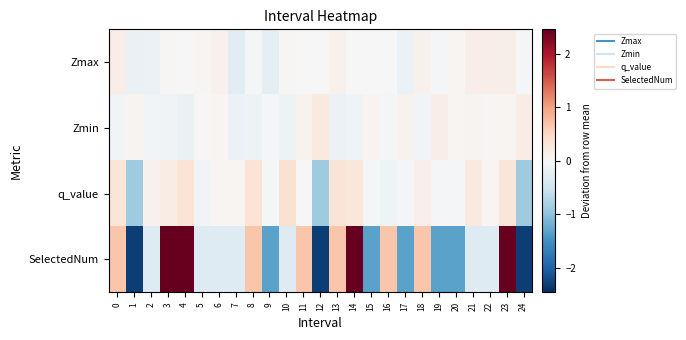

Reading left to right, what are all the values shown in this chart?

row_0: 0=0.2	1=-0.2	2=-0.1	3=0.0	4=-0.0	5=0.0	6=0.1	7=-0.3	8=-0.0	9=-0.2	10=0.0	11=-0.0	12=0.0	13=0.1	14=-0.0	15=0.0	16=-0.0	17=-0.1	18=0.1	19=-0.0	20=0.0	21=0.2	22=0.2	23=0.1	24=-0.1
row_1: 0=-0.1	1=0.1	2=-0.1	3=-0.1	4=-0.2	5=0.0	6=0.0	7=-0.1	8=-0.1	9=-0.0	10=-0.1	11=0.1	12=0.2	13=-0.2	14=-0.1	15=0.1	16=-0.0	17=0.1	18=-0.1	19=0.2	20=0.1	21=0.1	22=0.0	23=0.0	24=0.2
row_2: 0=0.3	1=-0.9	2=0.1	3=0.2	4=0.3	5=-0.1	6=0.0	7=0.1	8=0.3	9=-0.0	10=0.4	11=0.0	12=-0.9	13=0.3	14=0.3	15=-0.0	16=-0.1	17=-0.0	18=0.1	19=-0.0	20=-0.0	21=0.2	22=0.0	23=0.3	24=-0.9
row_3: 0=0.7	1=-2.3	2=-0.3	3=3.7	4=2.7	5=-0.3	6=-0.3	7=-0.3	8=0.7	9=-1.3	10=-0.3	11=0.7	12=-2.3	13=0.7	14=2.7	15=-1.3	16=0.7	17=-1.3	18=0.7	19=-1.3	20=-1.3	21=-0.3	22=-0.3	23=2.7	24=-2.3